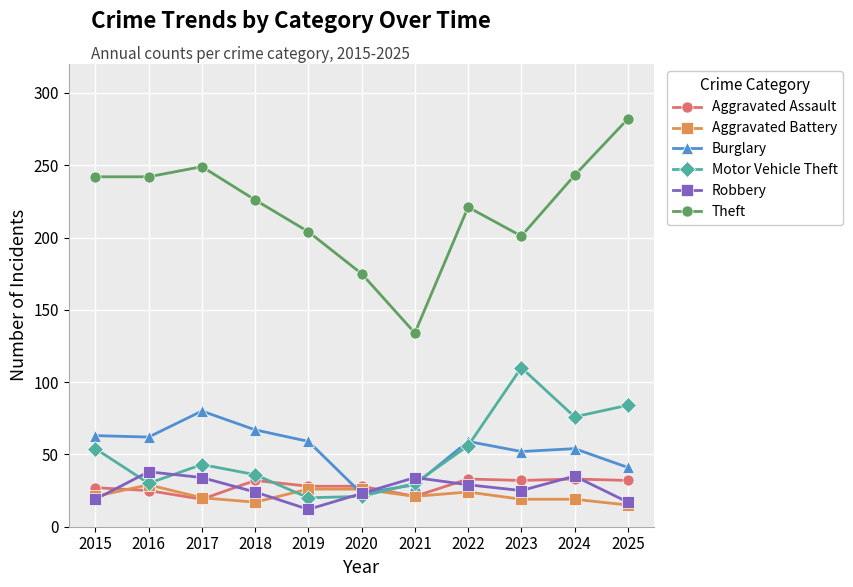

True or false: Motor Vehicle Theft has a value of 25 at 2017.

False